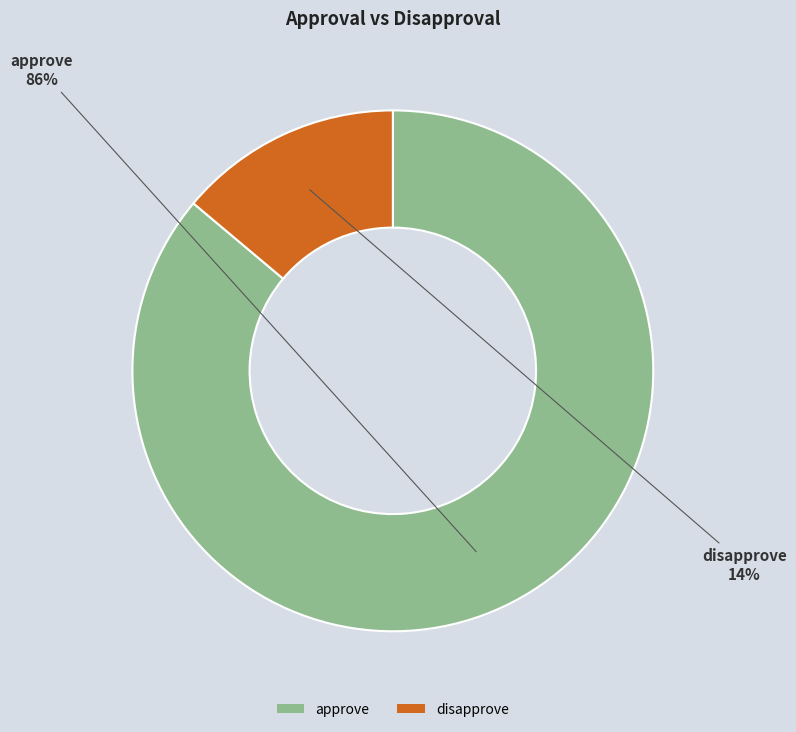

Do disapprove and approve together represent more than half of the pie?

Yes